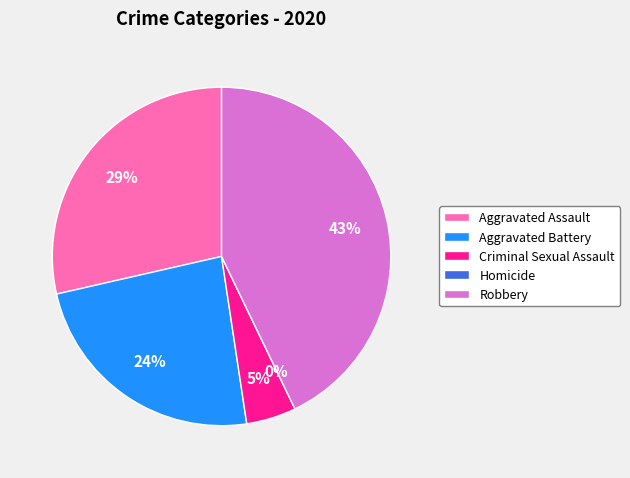

How much of the chart is everything except Homicide?

100.0%